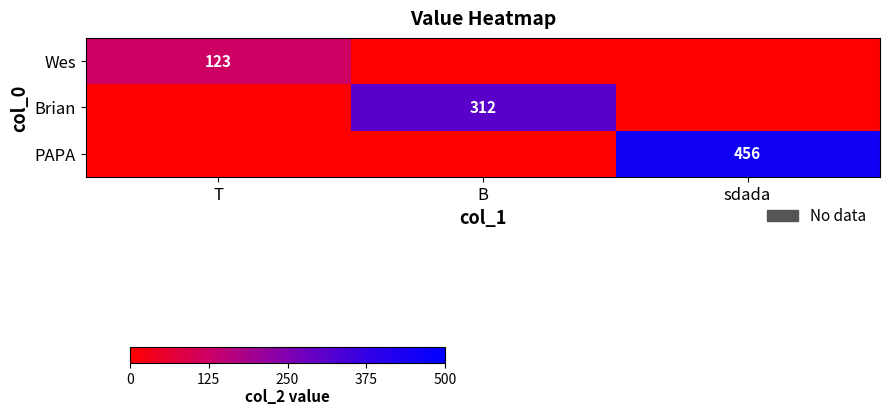

The Wes series shows 49 at T. True or false?

False